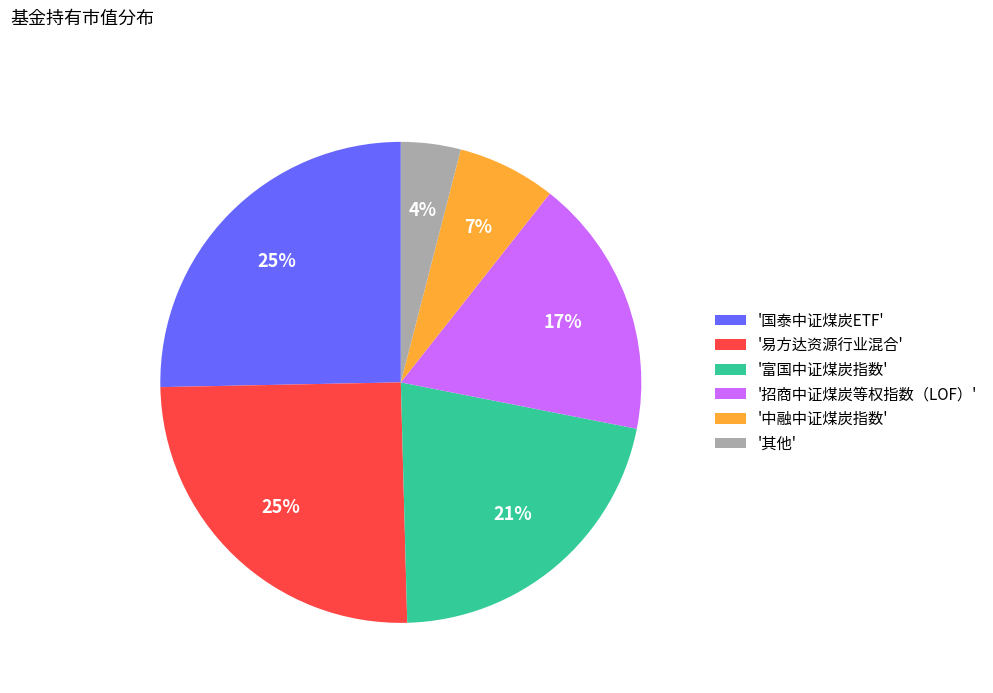

Does any single category account for the majority?

No